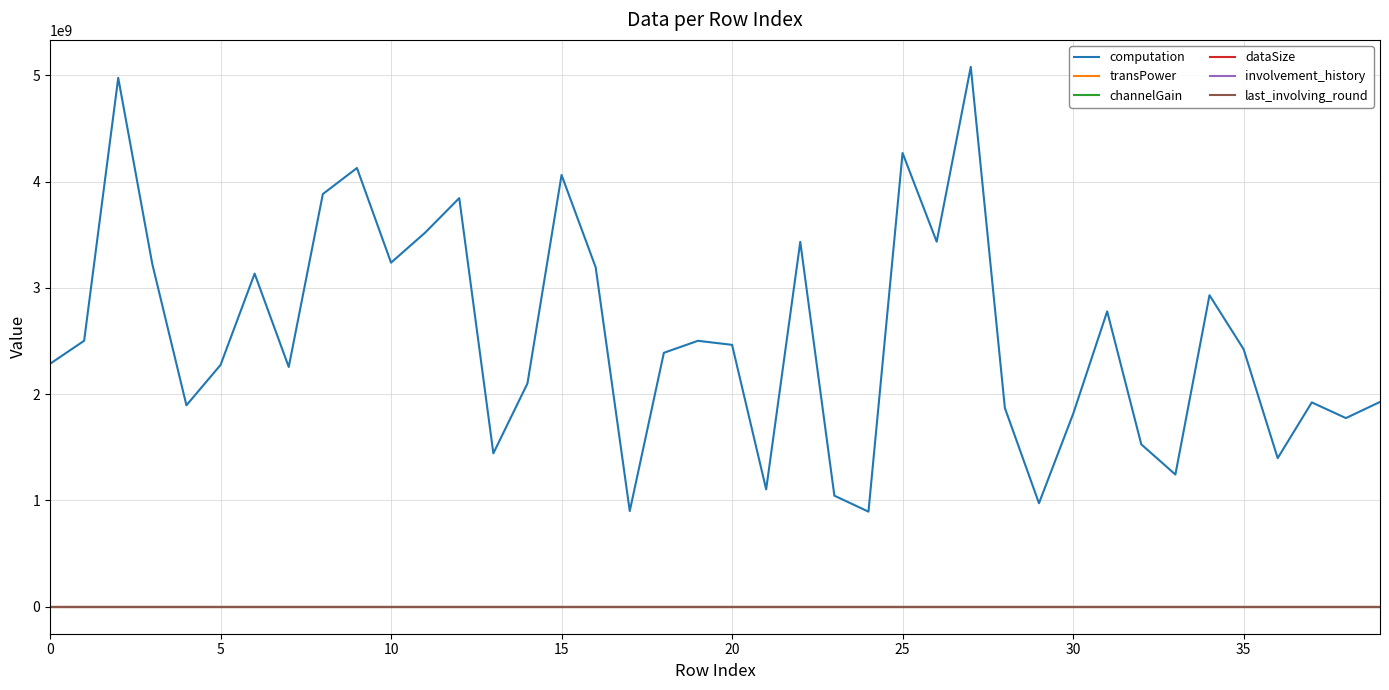

True or false: dataSize and channelGain intersect in this chart.

False